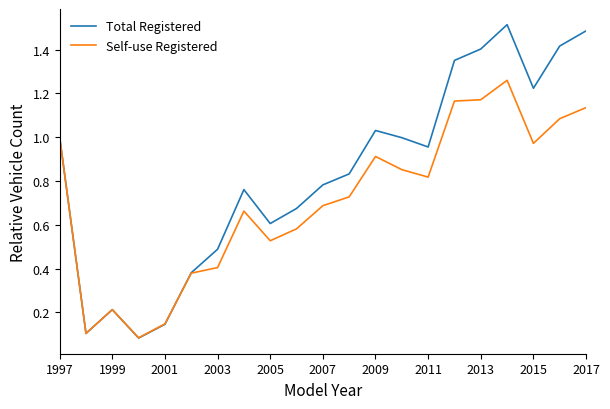

Which series has the widest spread of values?

Total Registered